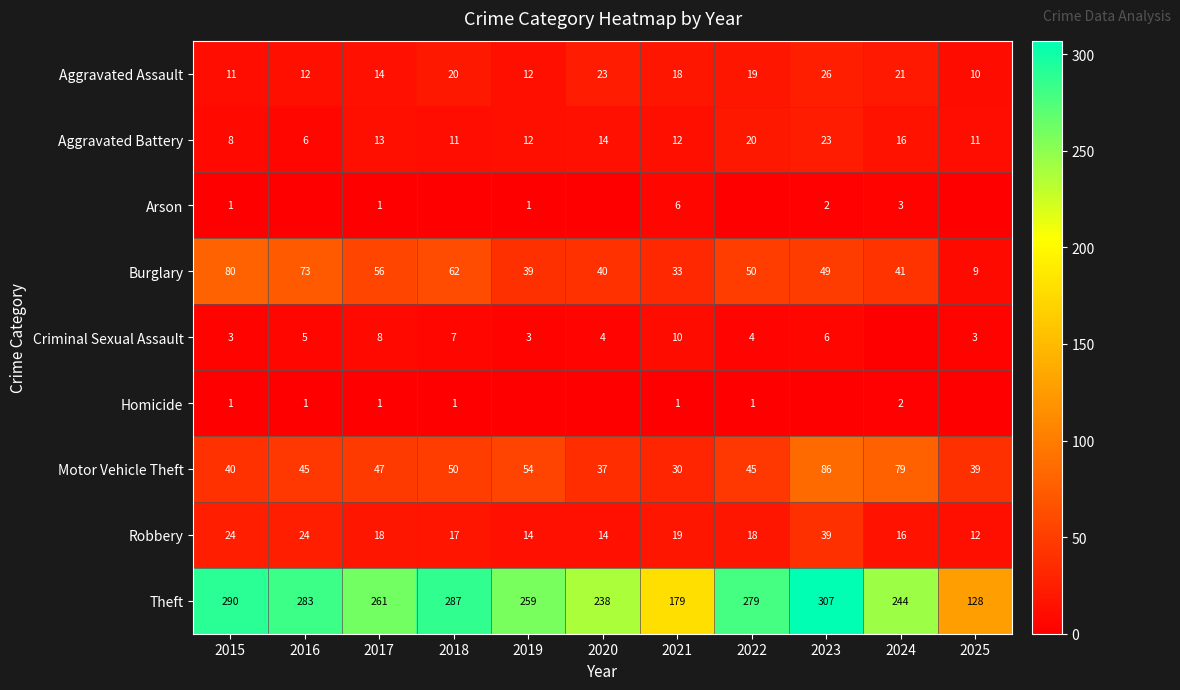

Is it true that Homicide equals 1 at 2024?

False